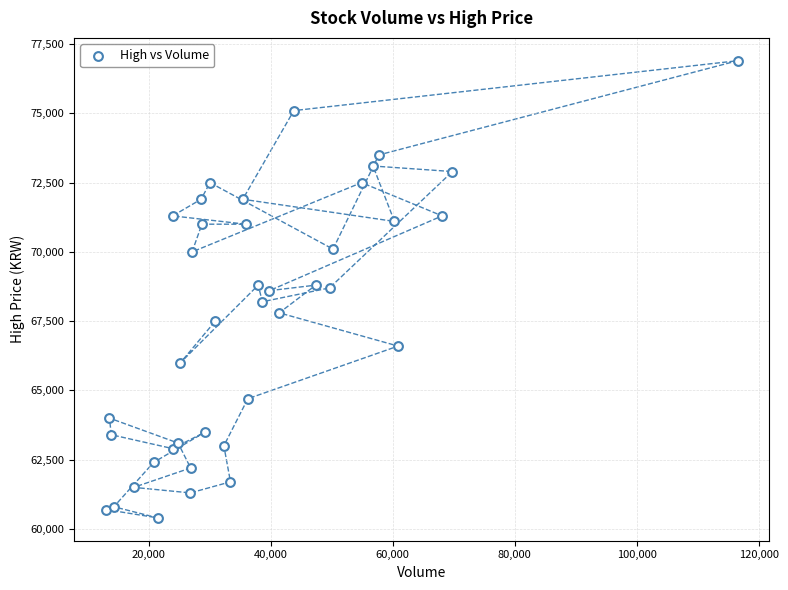

What is the range of X values (max minus min)?

103560